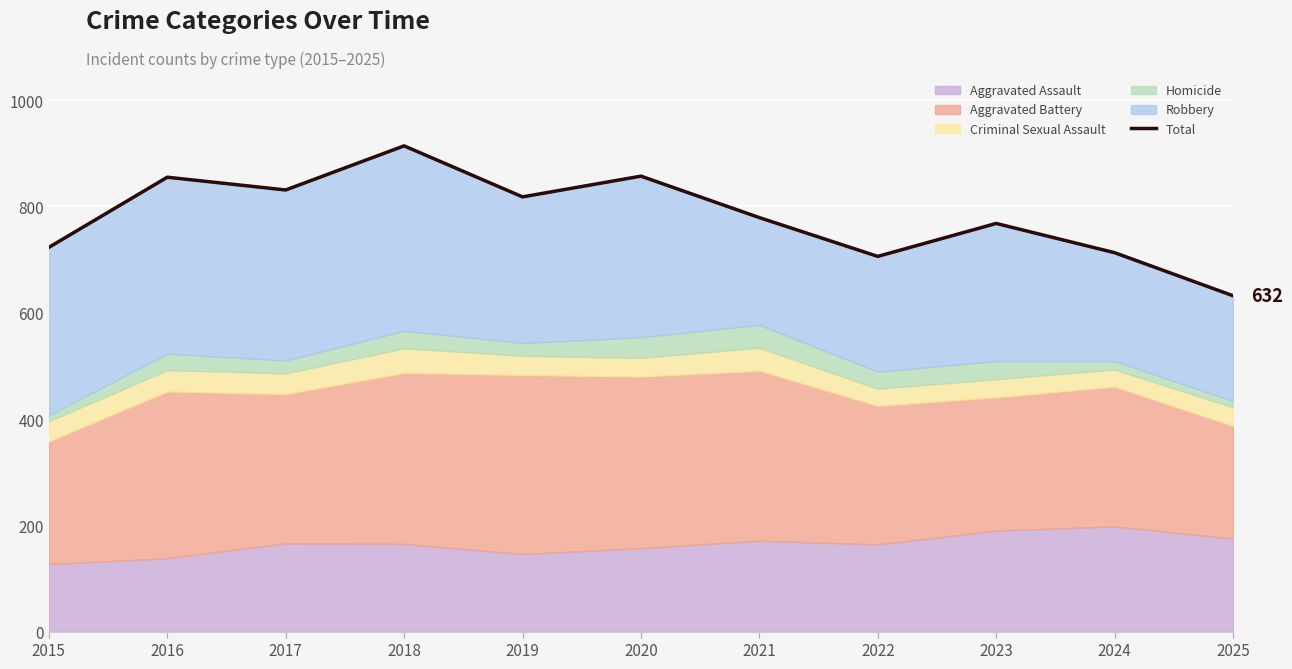

Which has a higher value, 2018 or 2024?

2018